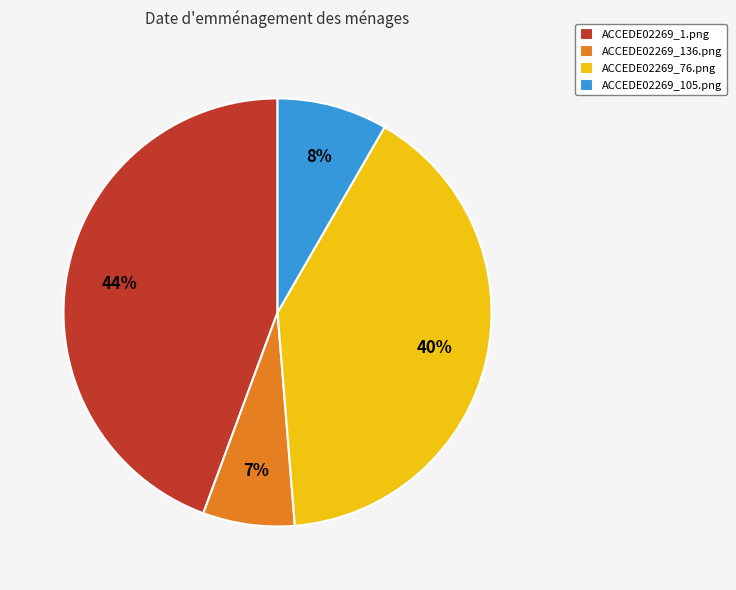

How many segments does this pie chart have?

4